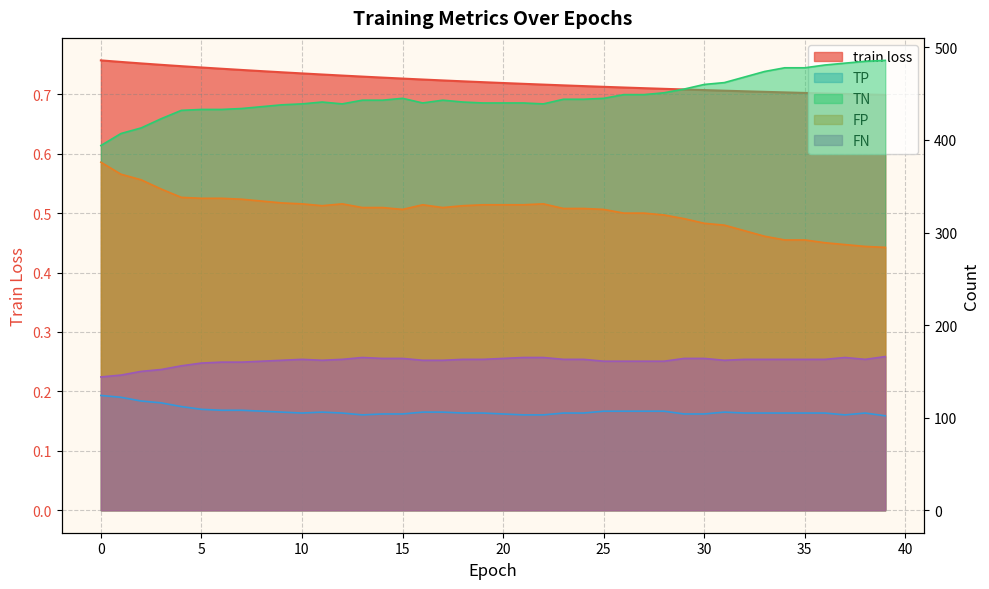

What is the value of the TP point at the 34th from the left?

105.0